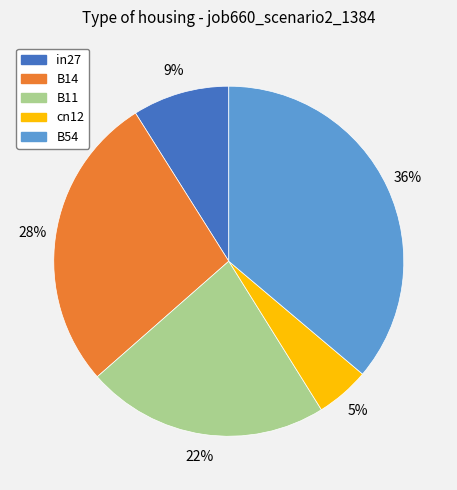

Which slice is the smallest?

cn12